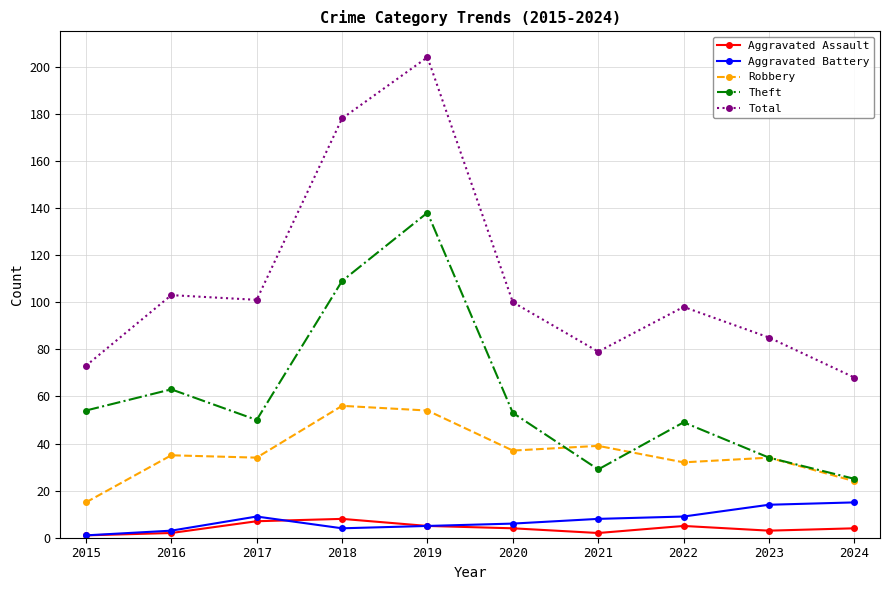

True or false: Aggravated Assault has a value of 5 at 2022.

True